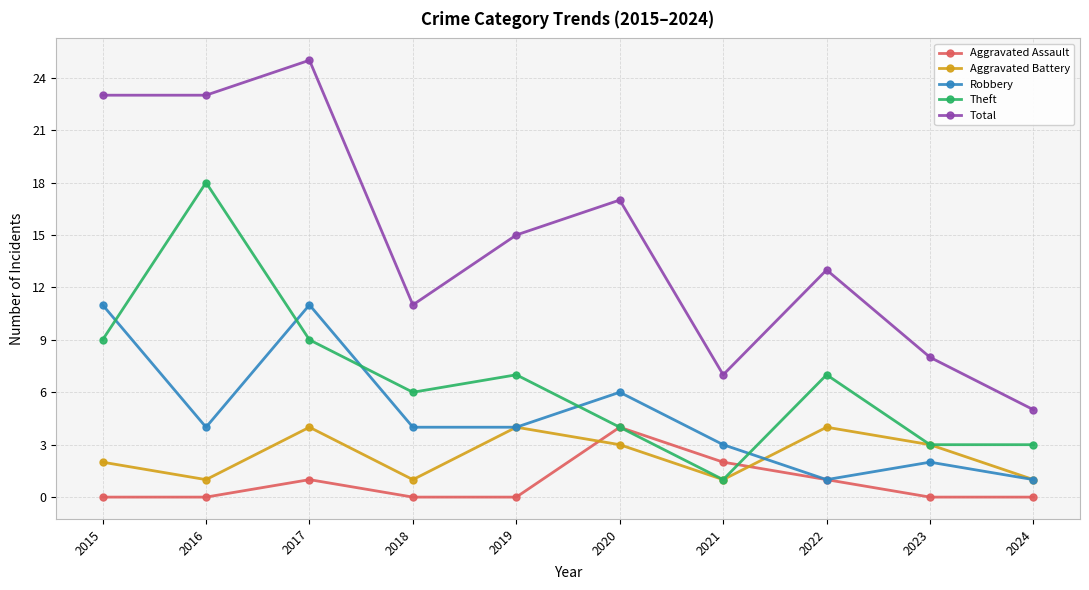

True or false: Total has a value of 17 at 2018.

False